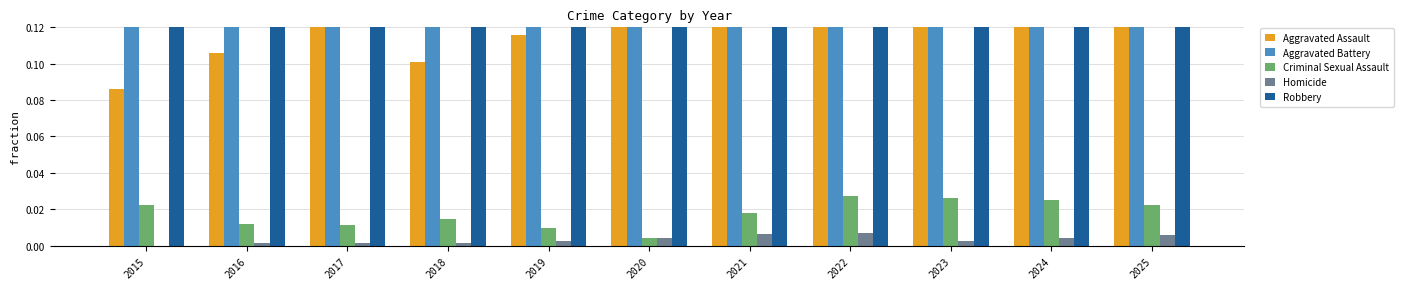

Where is Aggravated Battery nearest to the value 0?

2016